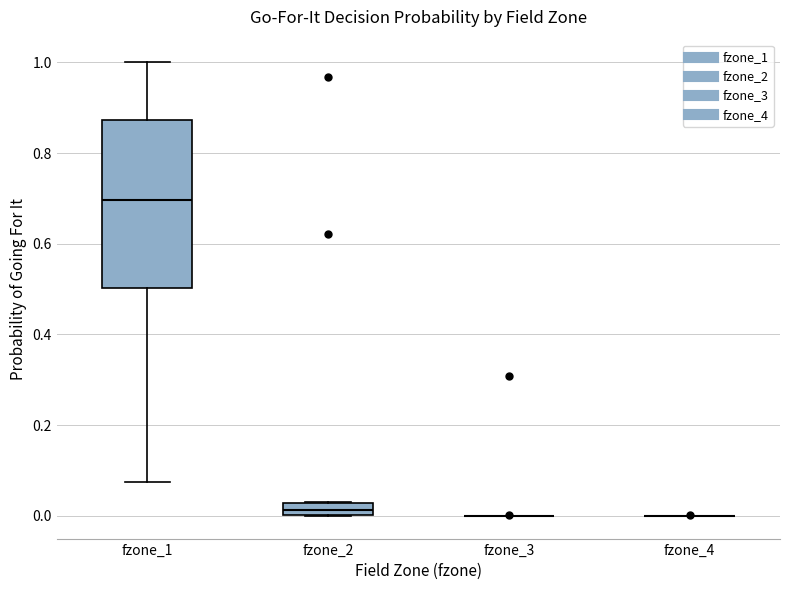

Where is the lower edge of the box for fzone_2 on the y-axis? The values are not printed on the chart, so give them approximately, as read against the axis.

0.00